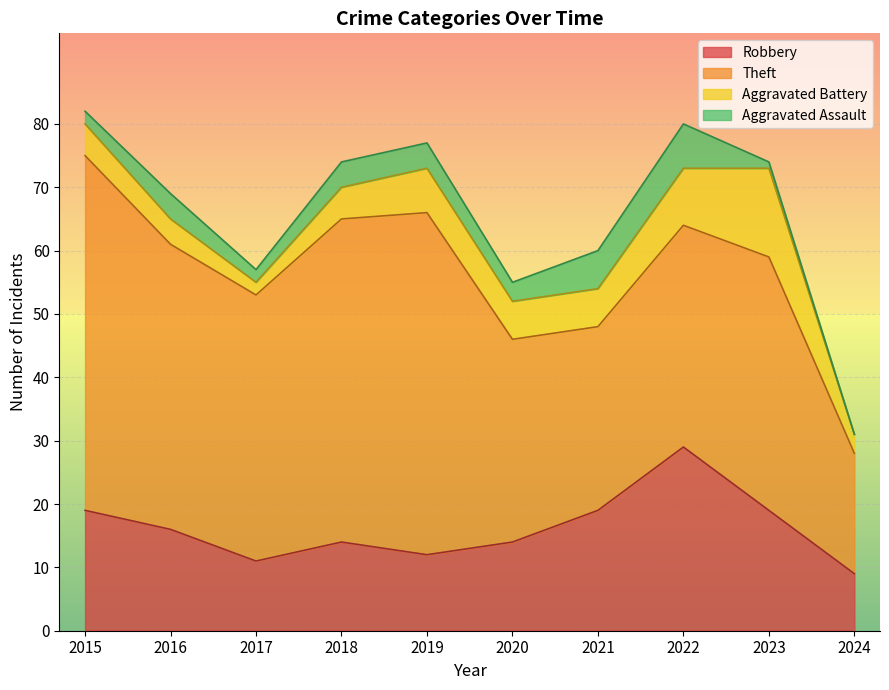

Reading left to right, transcribe all the data shown in this chart.

Robbery: 2015=19	2016=16	2017=11	2018=14	2019=12	2020=14	2021=19	2022=29	2023=19	2024=9
Theft: 2015=56	2016=45	2017=42	2018=51	2019=54	2020=32	2021=29	2022=35	2023=40	2024=19
Aggravated Battery: 2015=5	2016=4	2017=2	2018=5	2019=7	2020=6	2021=6	2022=9	2023=14	2024=3
Aggravated Assault: 2015=2	2016=4	2017=2	2018=4	2019=4	2020=3	2021=6	2022=7	2023=1	2024=0